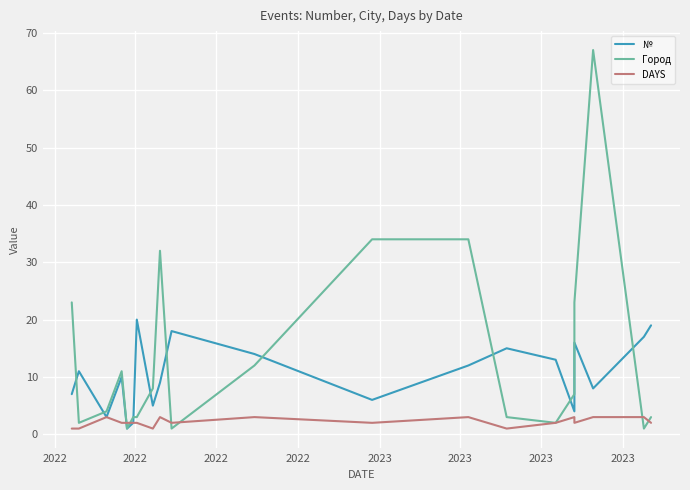

What is the spread (max minus min) of values at 2023?

1